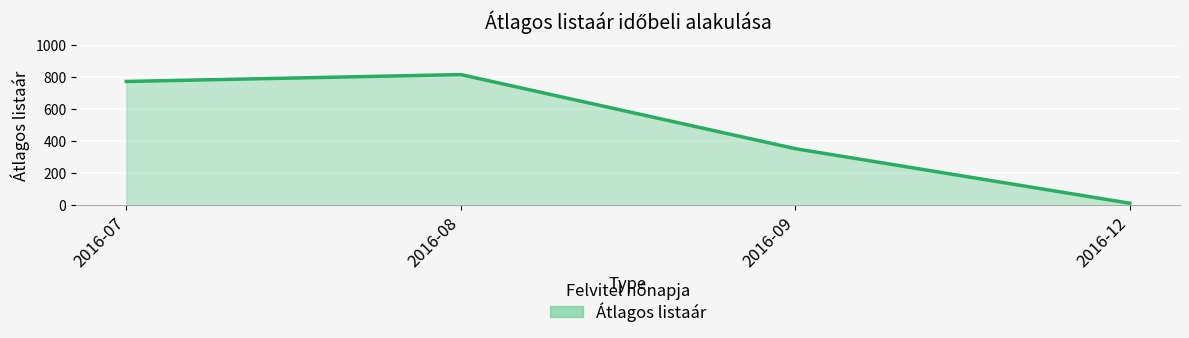

Reading right to left, extract all data points from this chart.

12	353	816	773